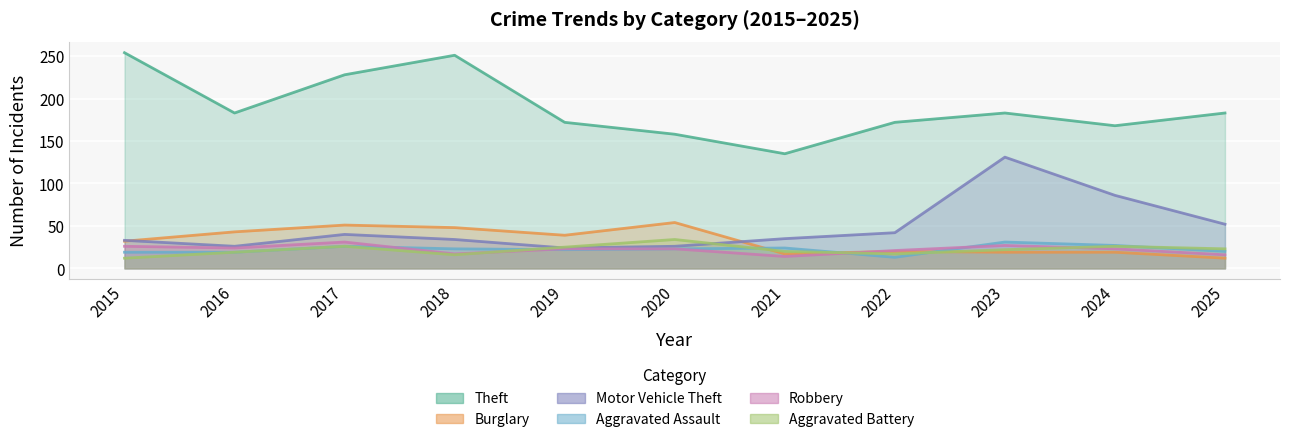

How many lines are shown in the chart?

6